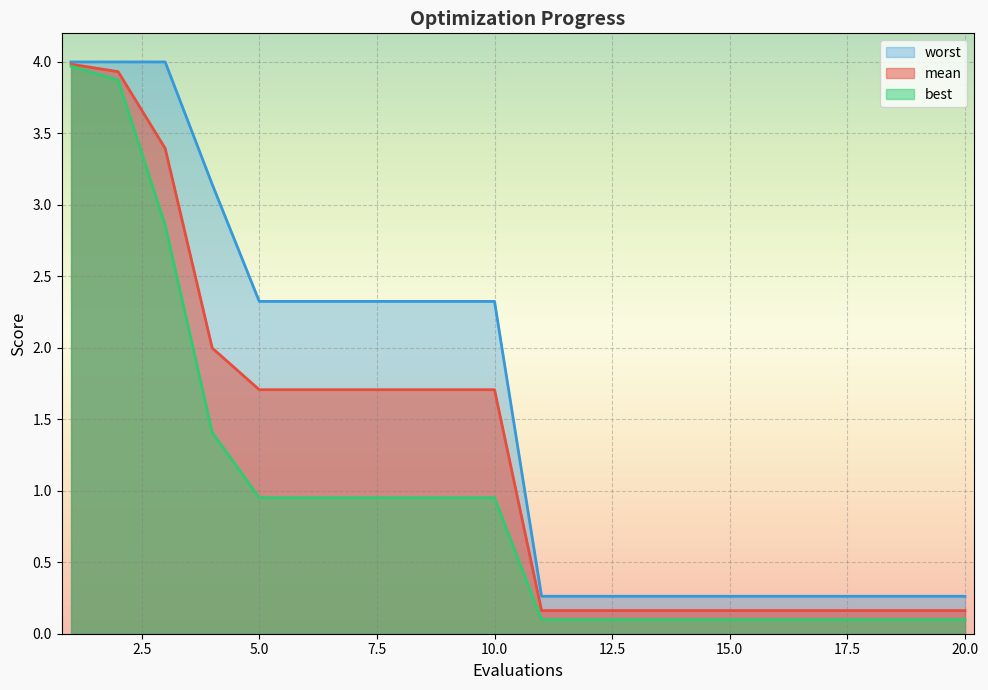

What is the spread (max minus min) of values at 20.0?

0.2